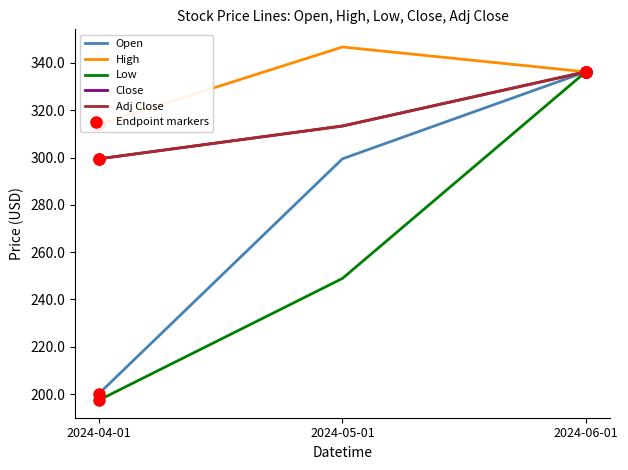

At how many categories does at least one series exceed 266?

3